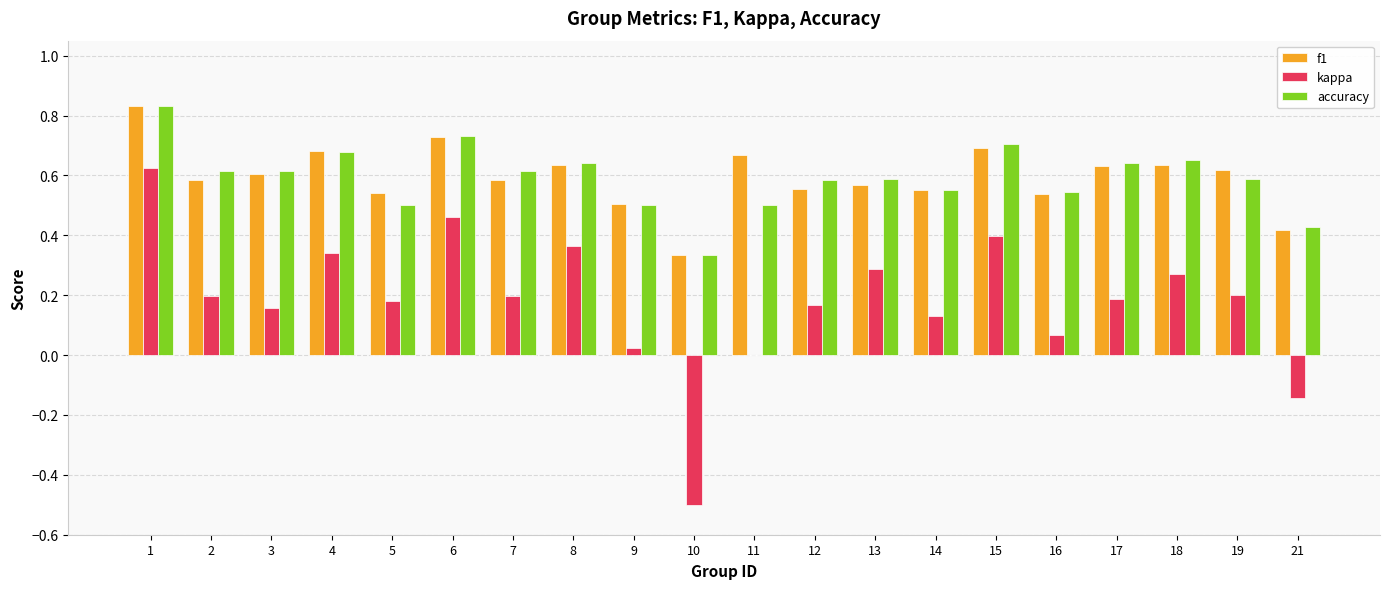

How many groups of bars are there?

20